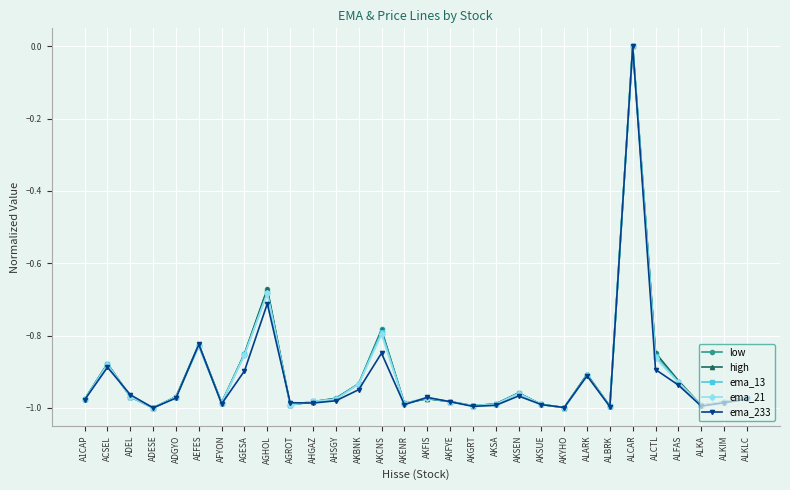

Which series changed the most between AEFES and ALARK?

ema_233